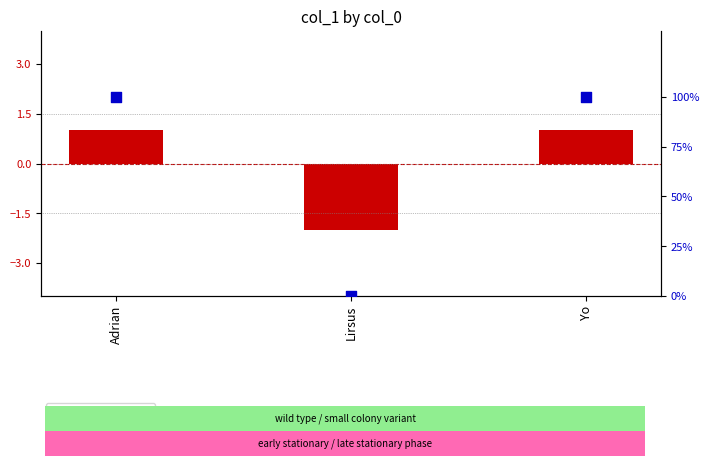

What is the total value across all series at Lirsus?

-2